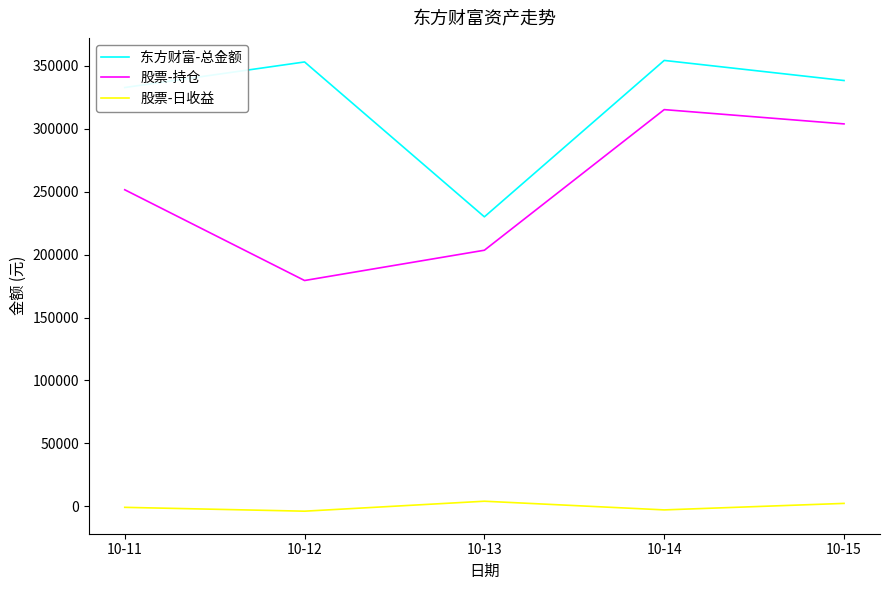

Read the 股票-持仓 value at 10-14.

315077.0